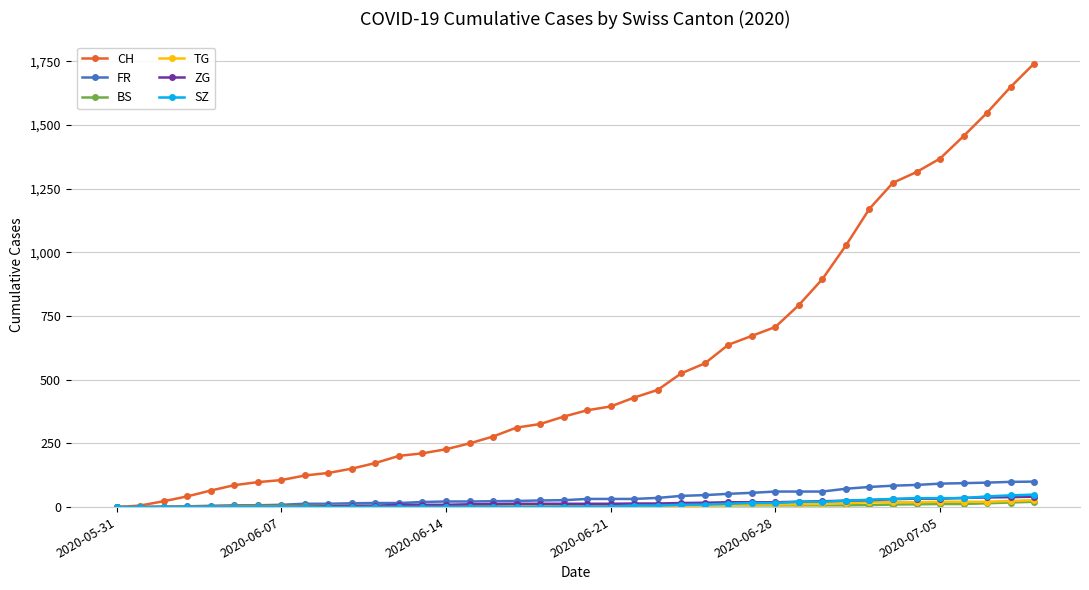

Which series has the largest total across all categories?

CH